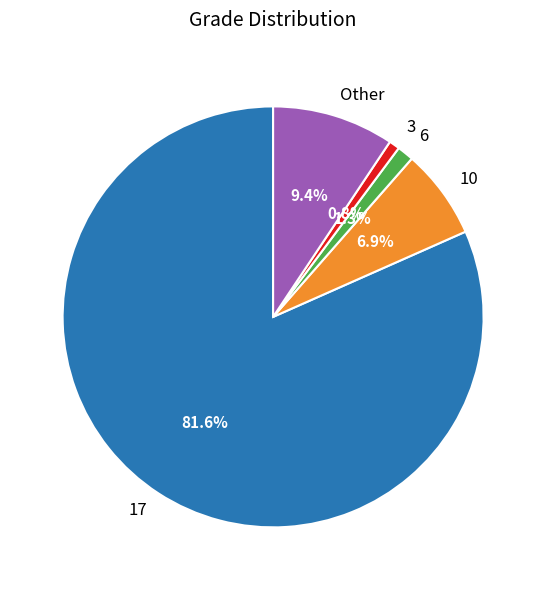

Which slice represents more than half of the pie?

17